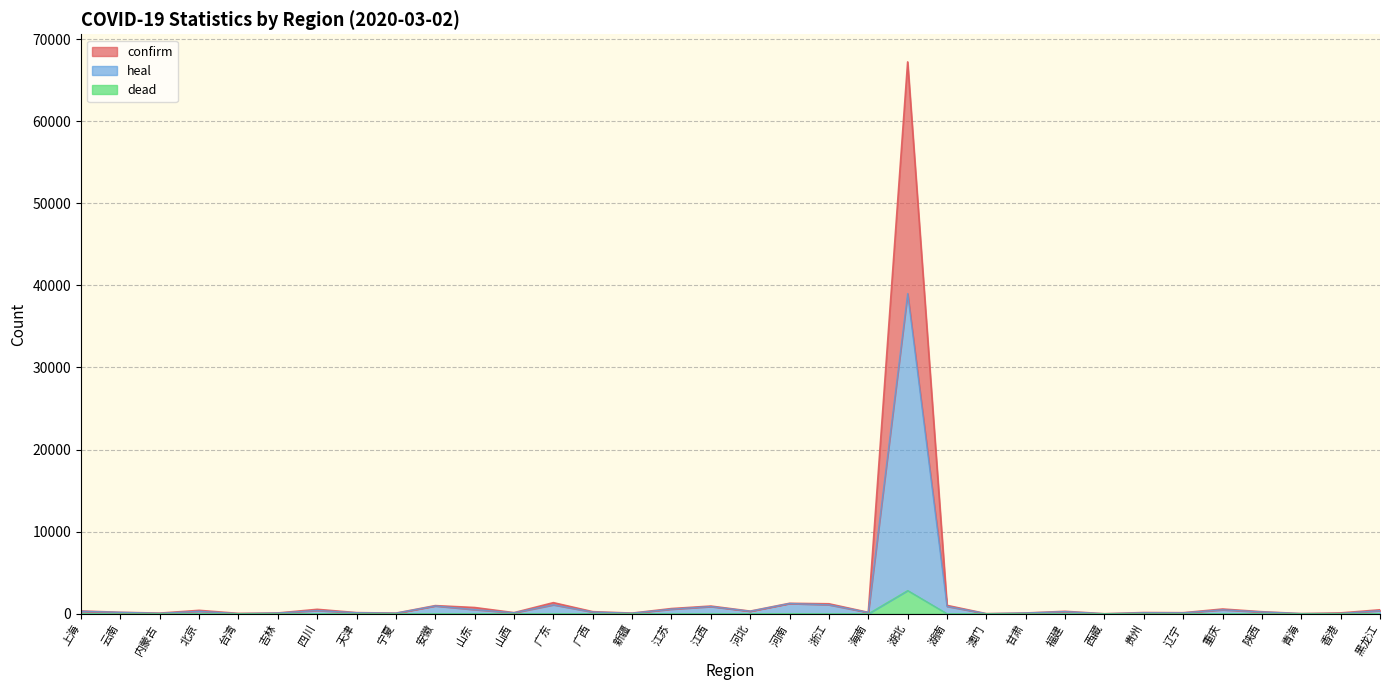

Which series has the largest total across all categories?

confirm